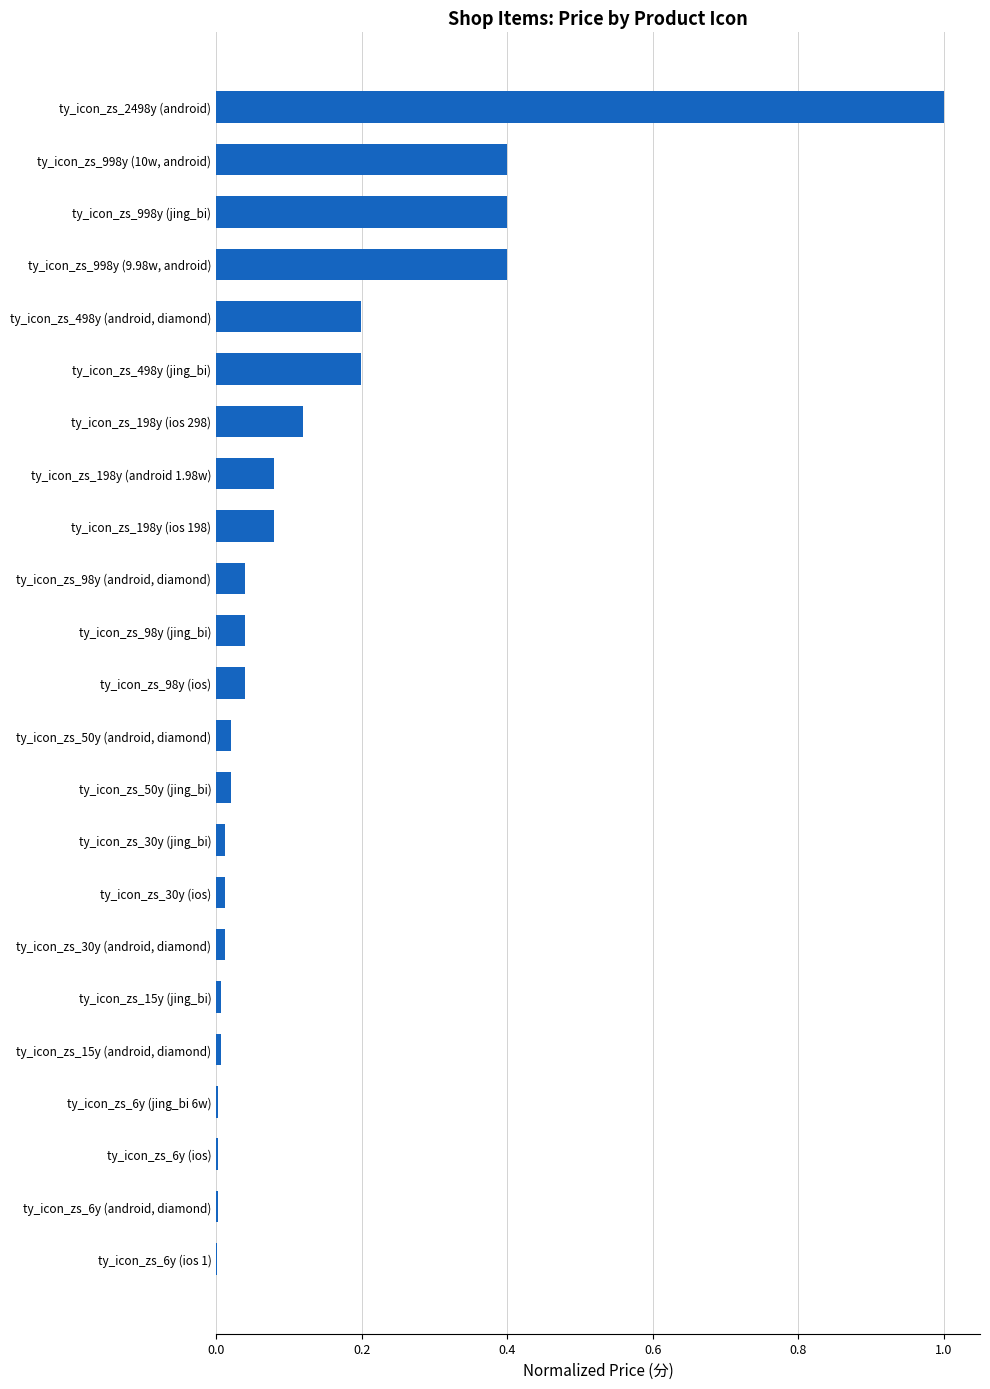

Read the value at ty_icon_zs_998y (jing_bi).

0.4